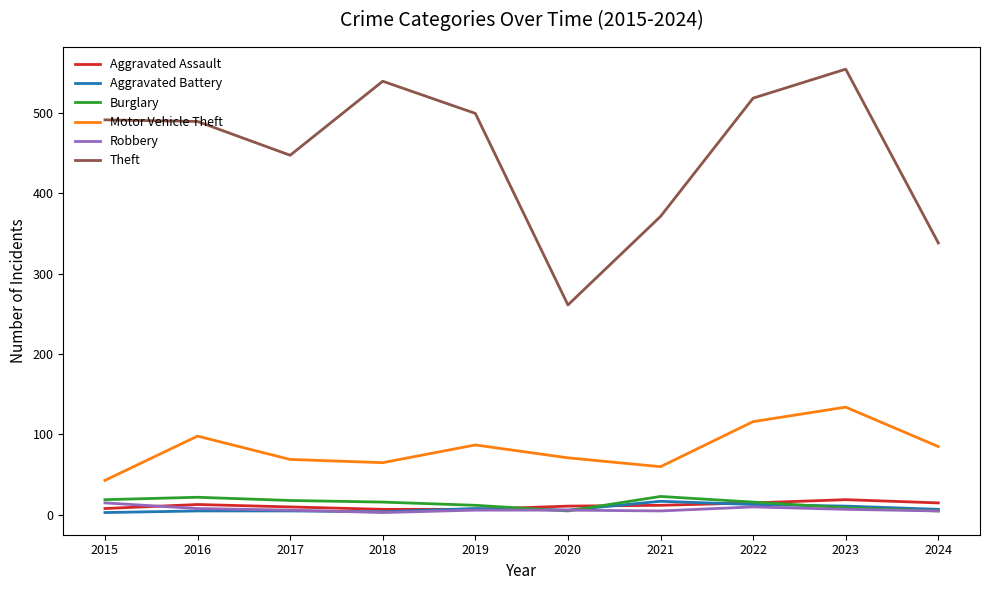

In Aggravated Assault, how many points are higher than both neighbors (excluding endpoints)?

2